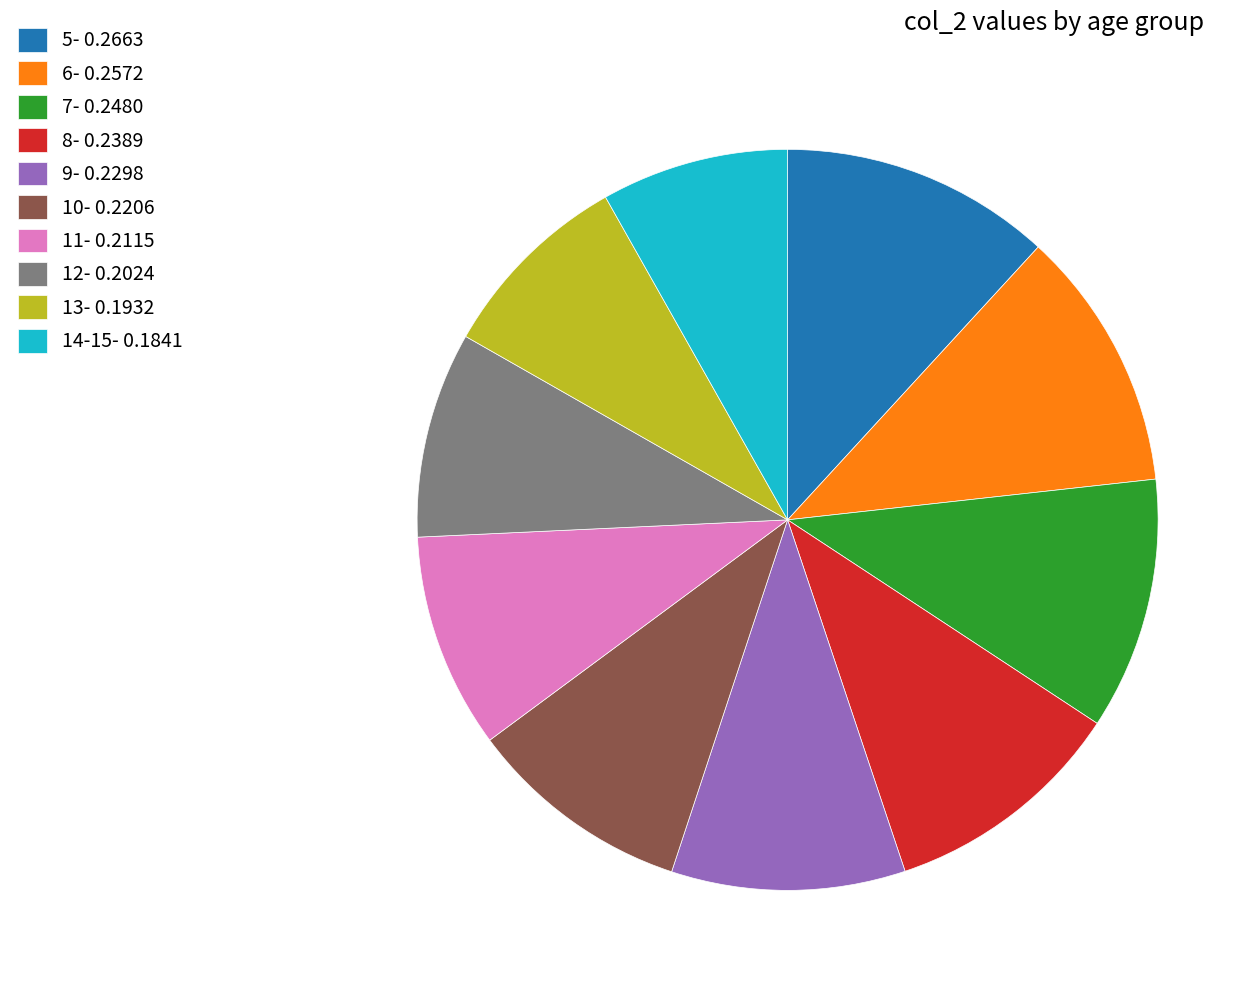

The 12- 0.2024 slice represents 17% of the pie. True or false?

False